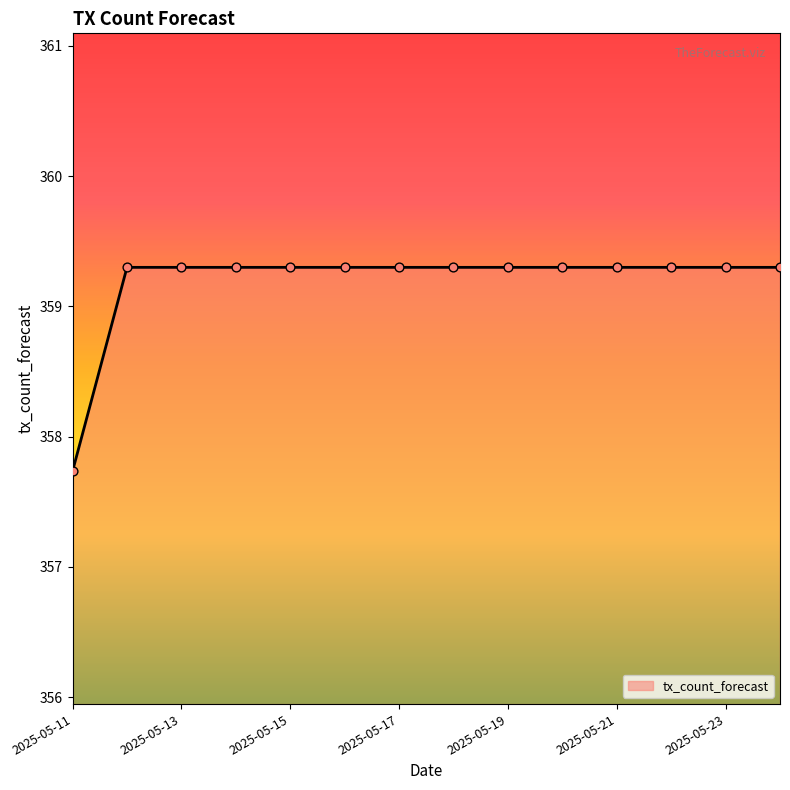

What is the difference between the maximum and minimum values?

1.6